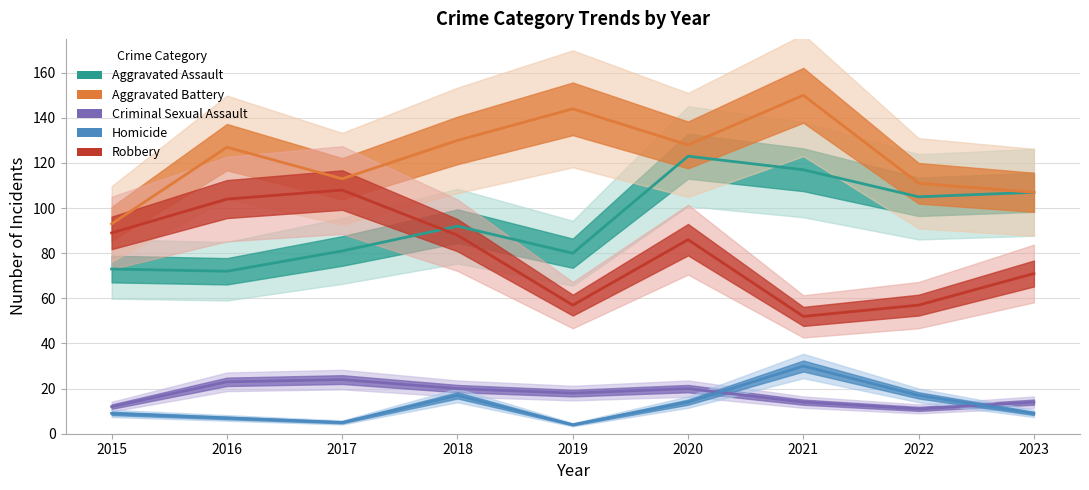

At 2016, list the series in order from smallest to largest.

Homicide, Criminal Sexual Assault, Aggravated Assault, Robbery, Aggravated Battery